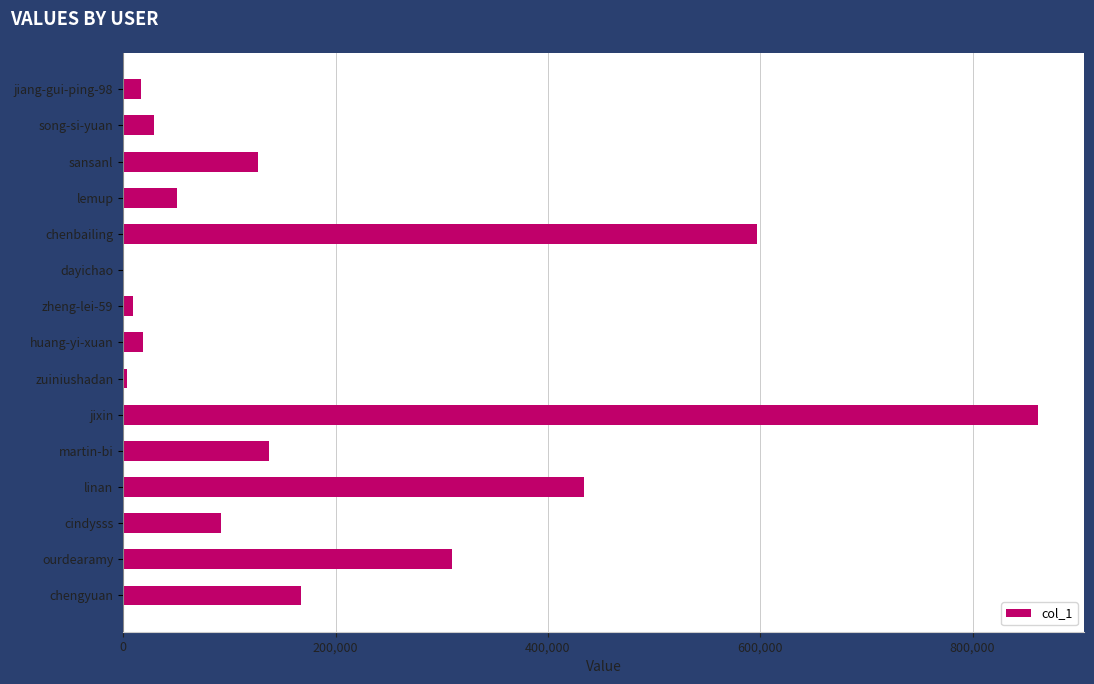

What is the maximum value shown in the chart?

861815